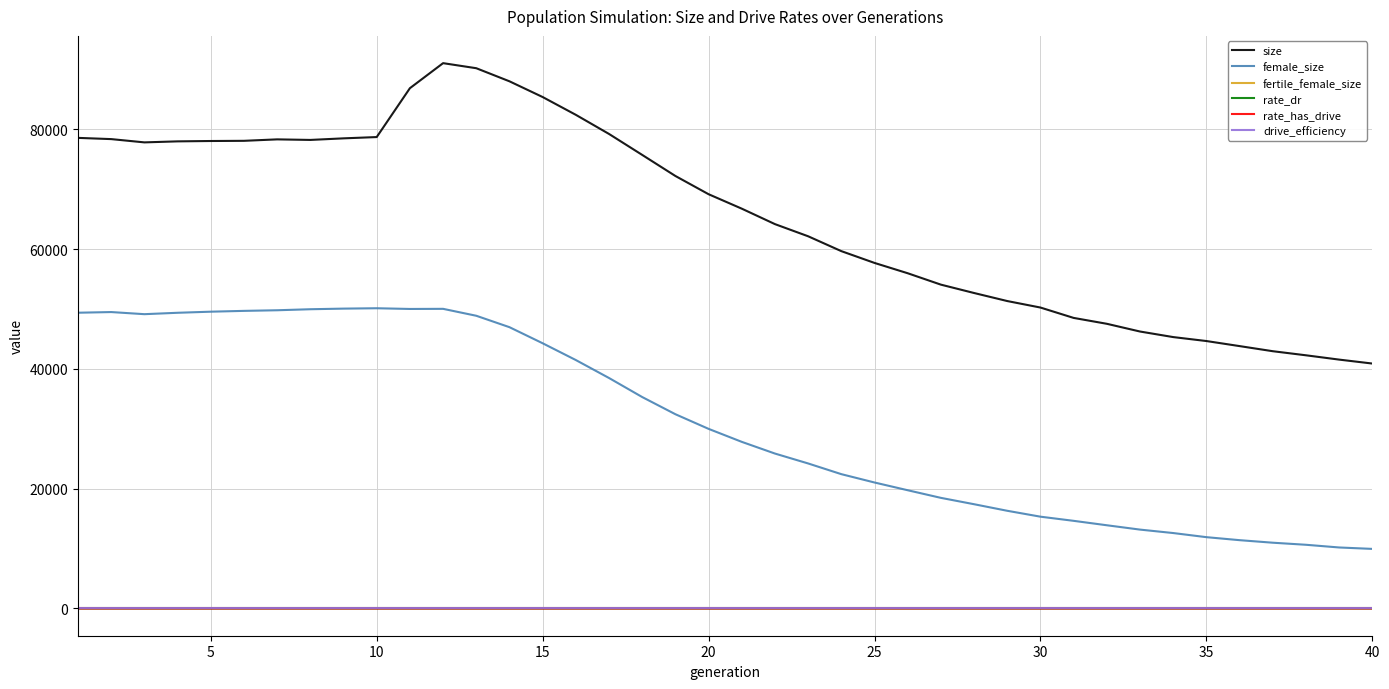

Which series has the largest range (max minus min)?

size